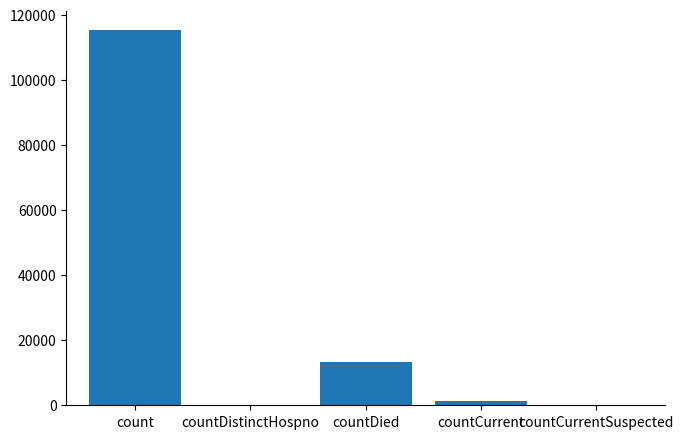

What is the sum of all values?

130105